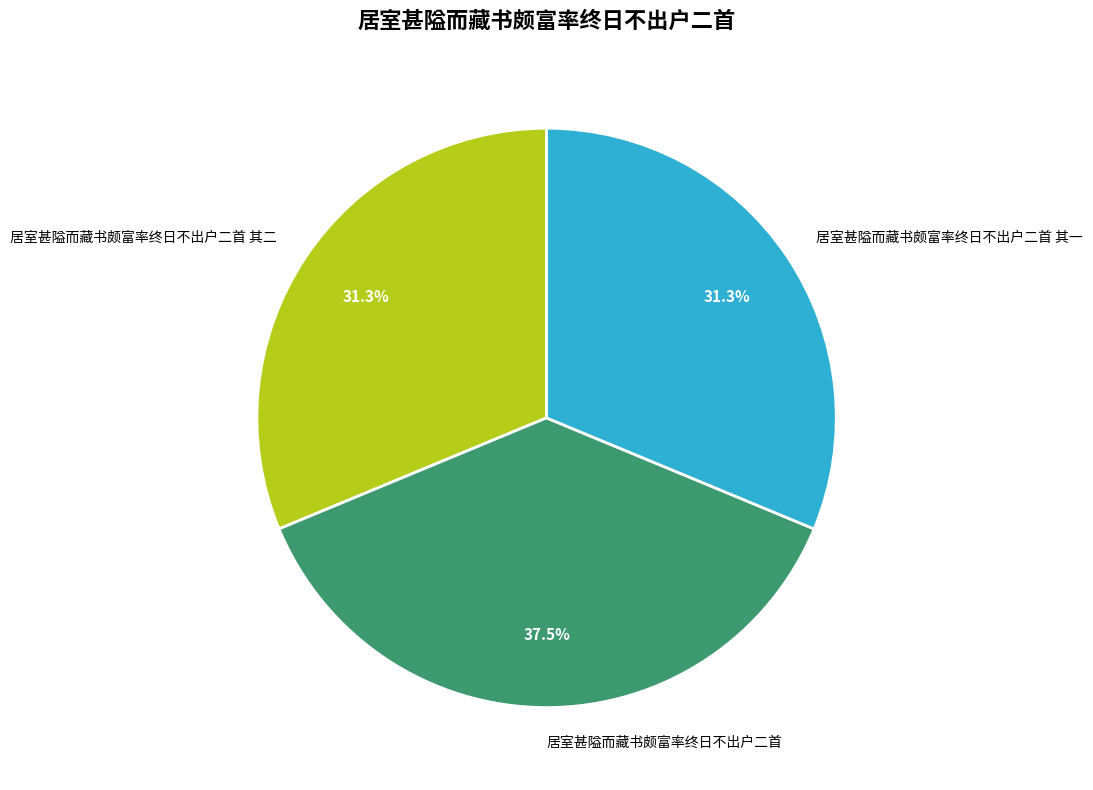

To the nearest percent, what is the combined percentage of 居室甚隘而藏书颇富率终日不出户二首 and 居室甚隘而藏书颇富率终日不出户二首 其一?

69%